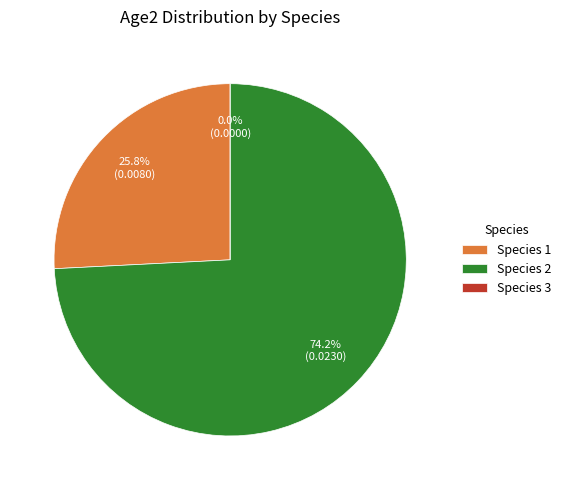

Combined, do Species 1 and Species 2 account for over 50%?

Yes